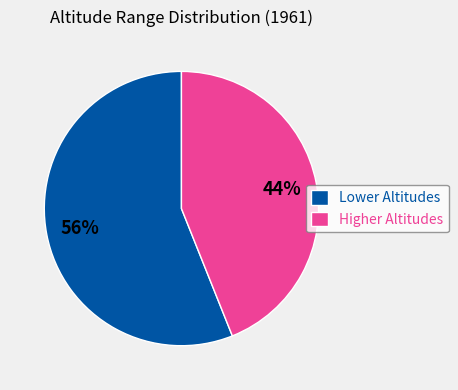

To the nearest percent, what is the difference between the largest and smallest slice percentages?

12%